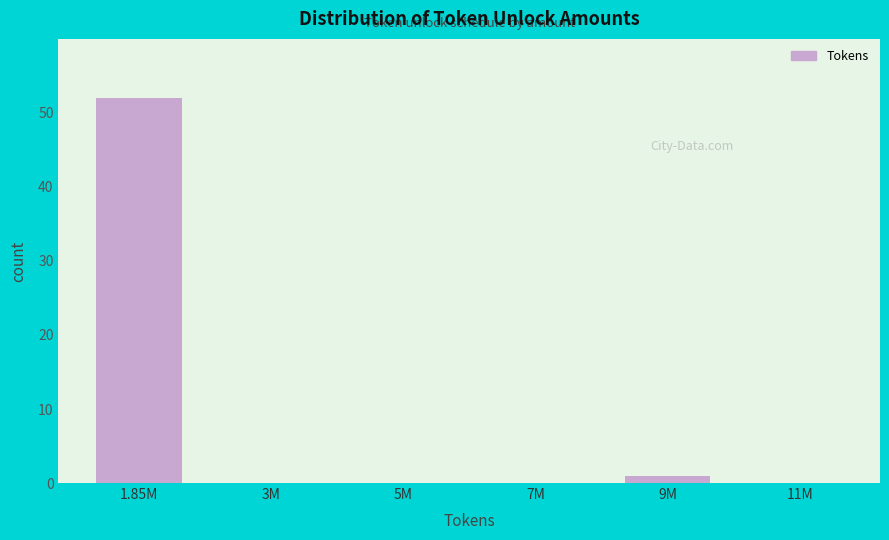

Reading left to right, transcribe all the data shown in this chart.

1.85M=52	3M=0	5M=0	7M=0	9M=1	11M=0